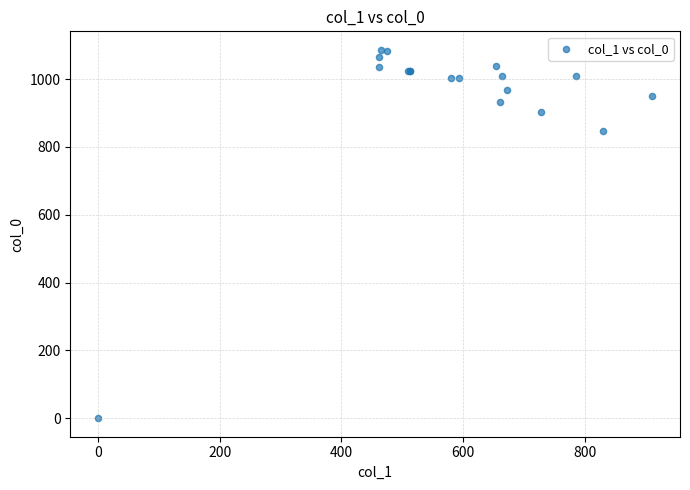

What Y value in the scatter plot is closest to 543?

846.7